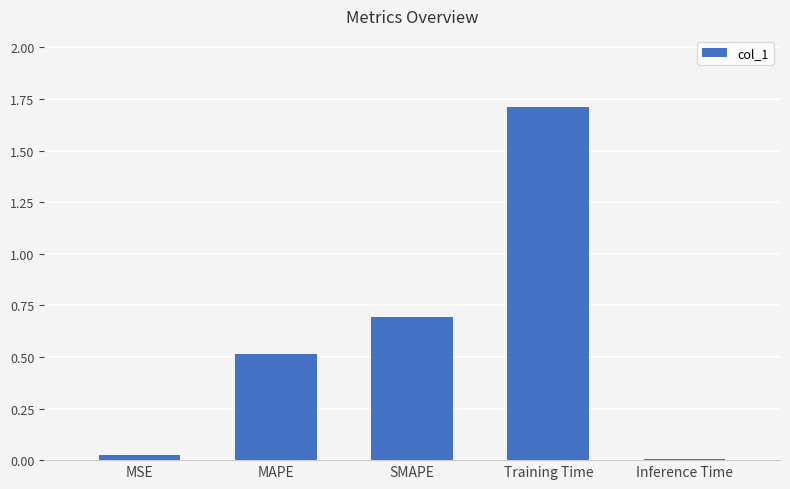

At which category does the chart reach its peak across all series?

Training Time